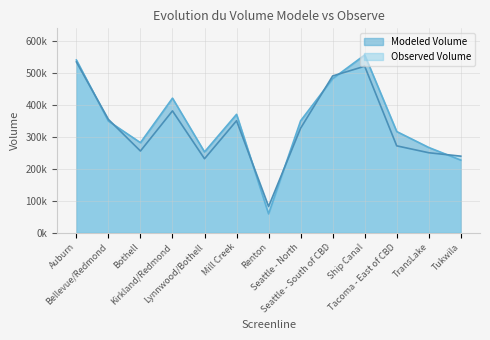

What is the value of the Modeled Volume point at the 7th from the left?

58700